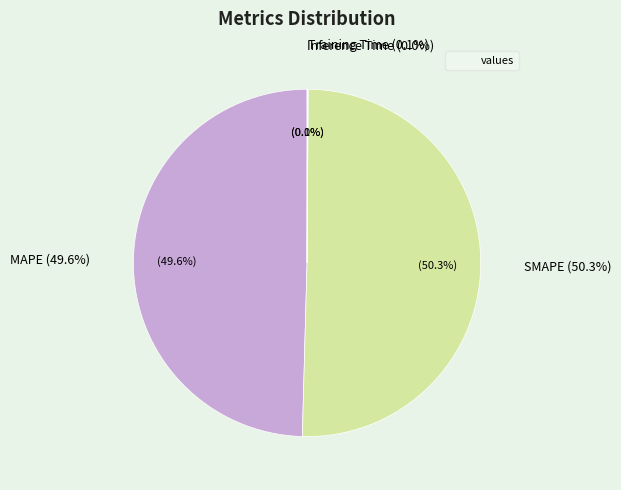

Rank the categories by value from lowest to highest.

Inference Time, Training Time, MAPE, SMAPE